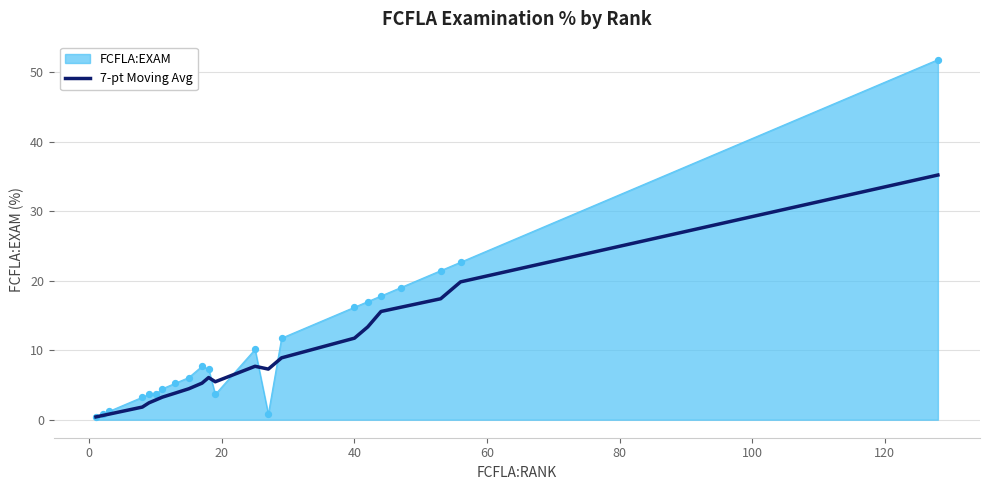

What is the highest value of the 7-pt Moving Avg series?

35.2